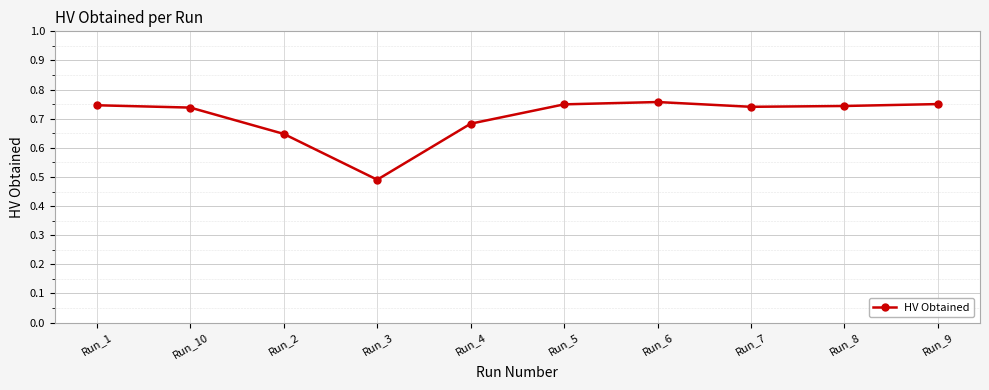

What is the difference between the maximum and minimum values?

0.3